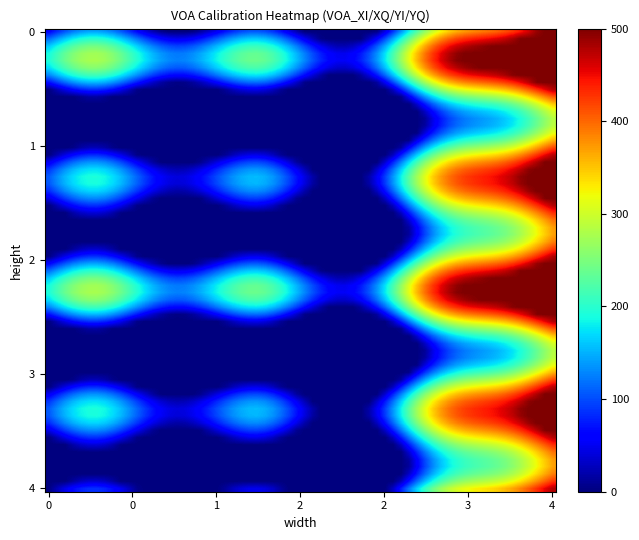

Reading left to right, what are all the values shown in this chart?

VOA_XI: Result_min=0	Result_max=0	limit_min=0	limit_max=500
VOA_XQ: Result_min=0	Result_max=0	limit_min=0	limit_max=500
VOA_YI: Result_min=0	Result_max=0	limit_min=0	limit_max=500
VOA_YQ: Result_min=0	Result_max=0	limit_min=0	limit_max=500